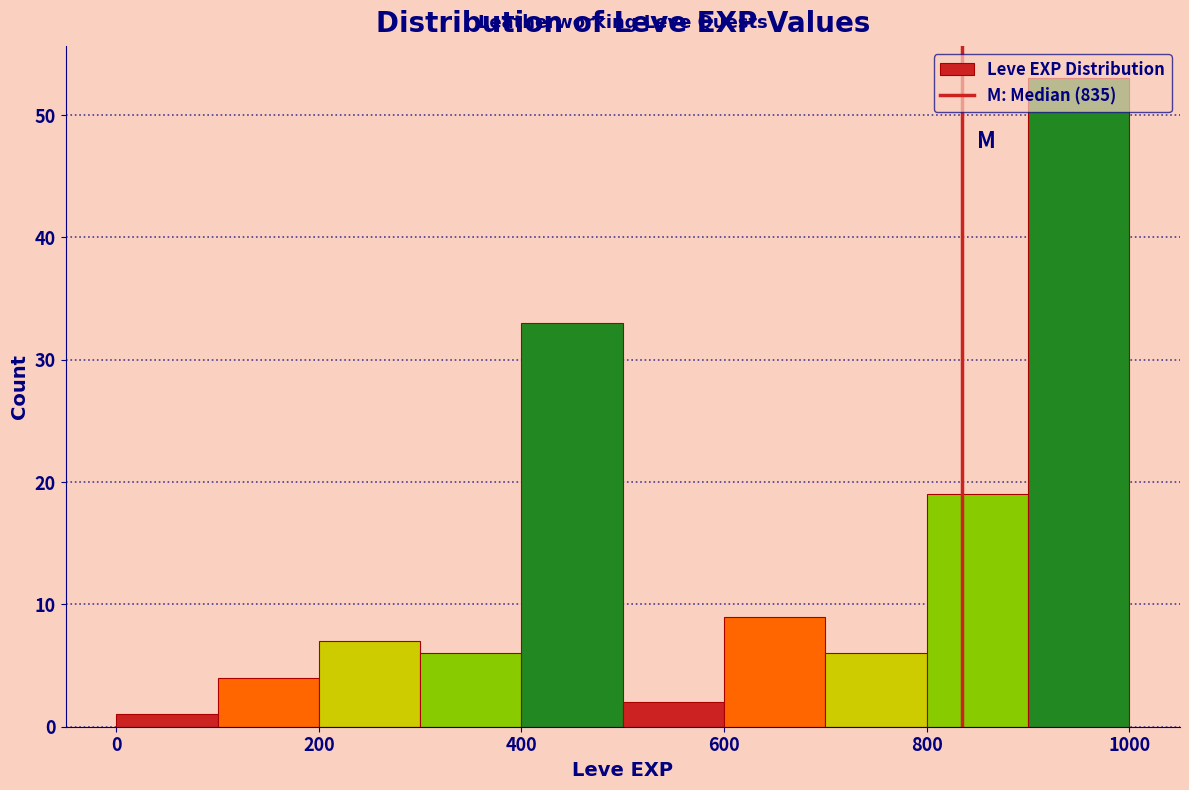

How tall is the bar that spans 500 to 600 on the x-axis? The values are not printed on the chart, so give them approximately, as read against the axis.

2